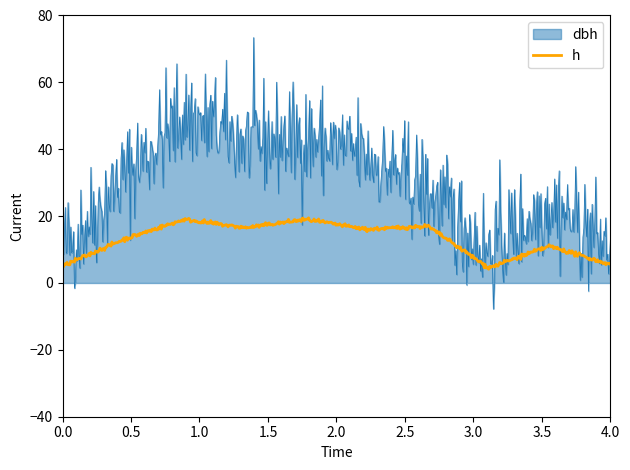

Which series has the largest total across all categories?

dbh